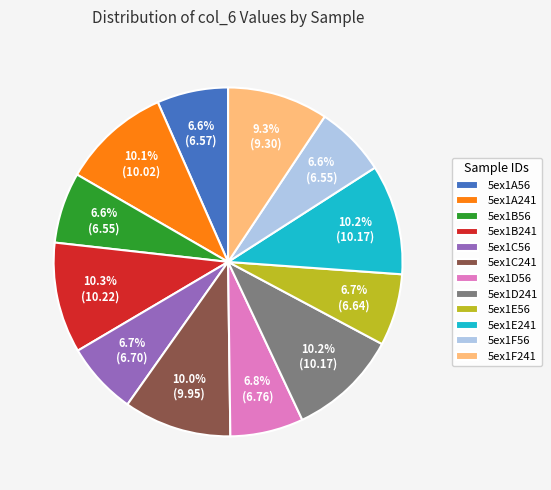

Approximately how many times larger is the value at 5ex1E56 compared to 5ex1B56?

1.0